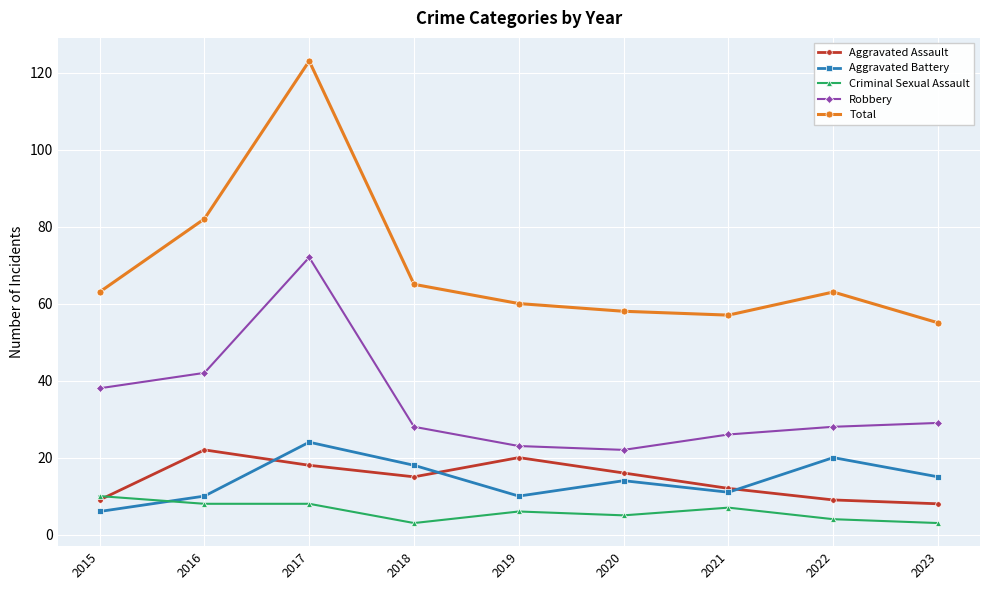

What is the sum of the Criminal Sexual Assault values at 2018 and 2022?

7